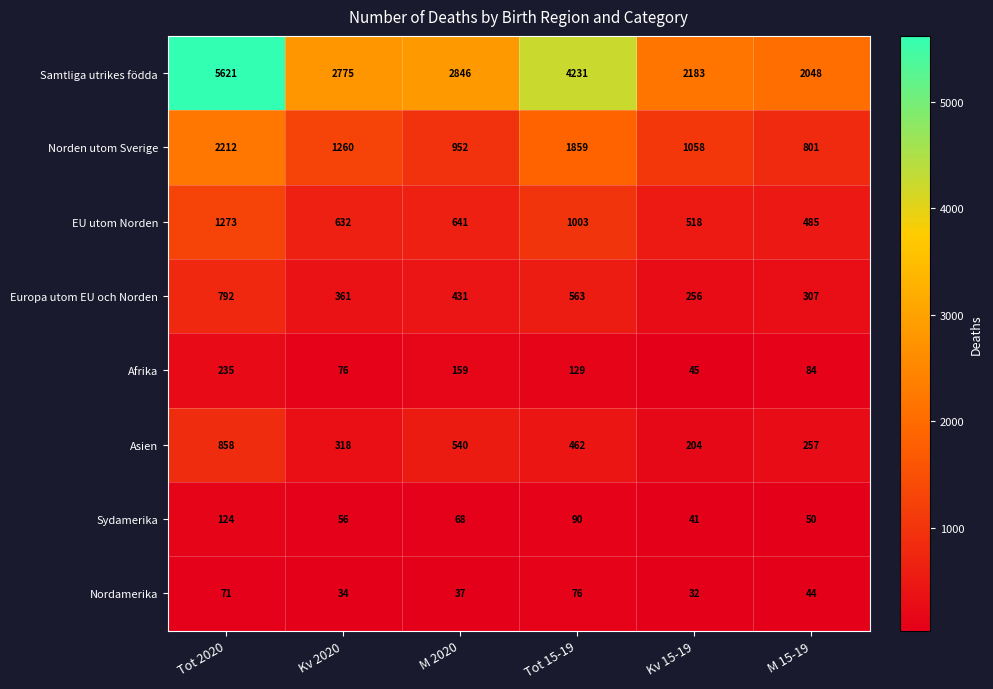

The Samtliga utrikes födda series shows 2775 at Kv 2020. True or false?

True